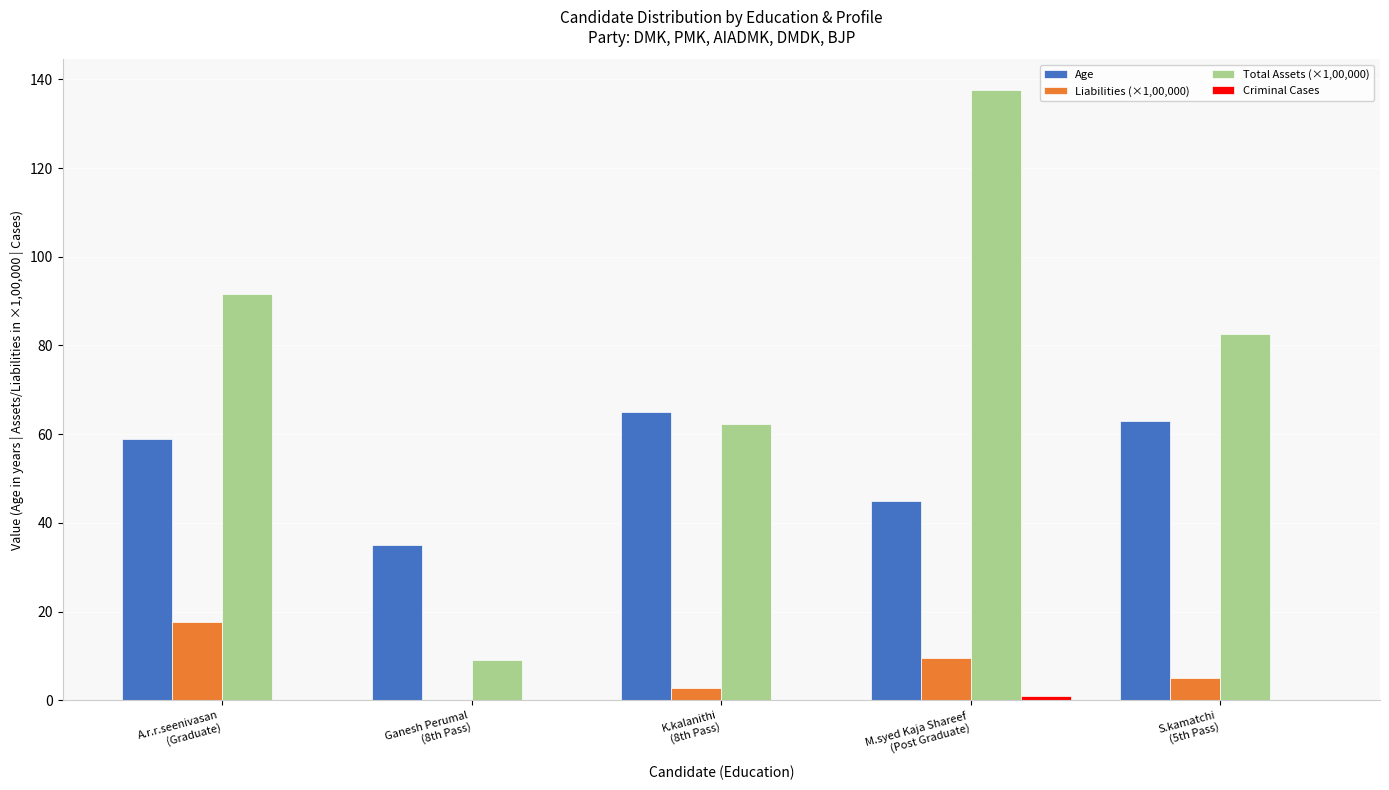

Is the value of Liabilities (×1,00,000) at K.kalanithi
(8th Pass) greater than the value of Total Assets (×1,00,000) at Ganesh Perumal
(8th Pass)?

No